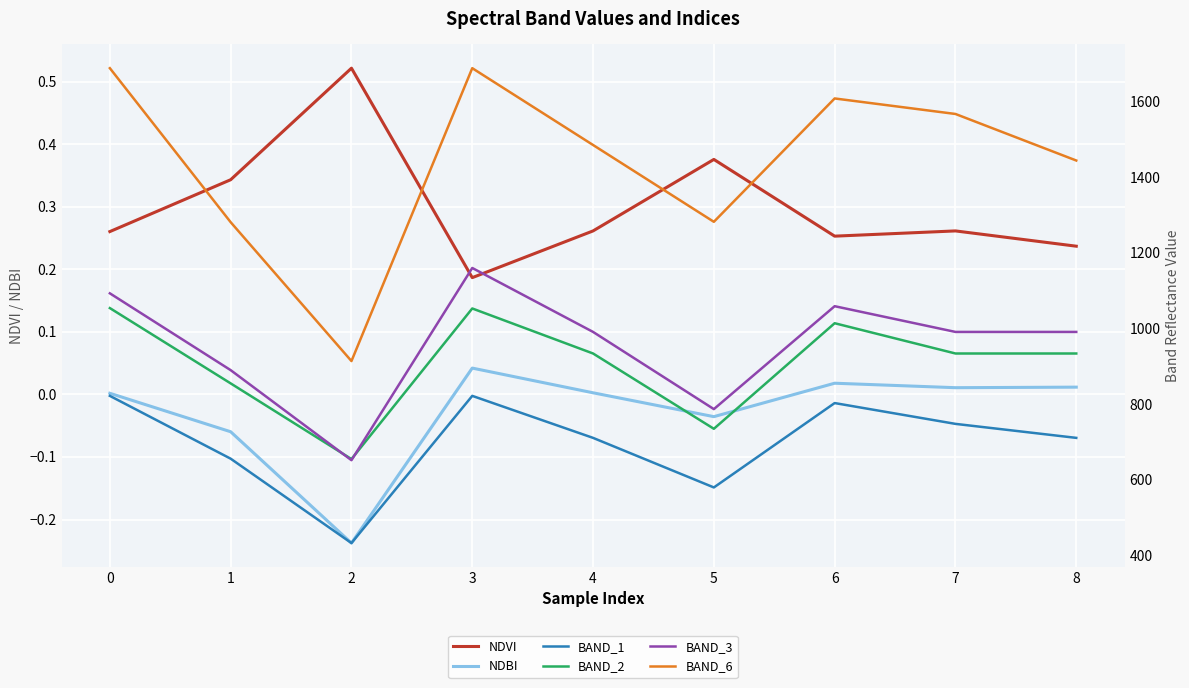

Is the value of BAND_6 at 8 greater than the value of BAND_1 at 0?

Yes